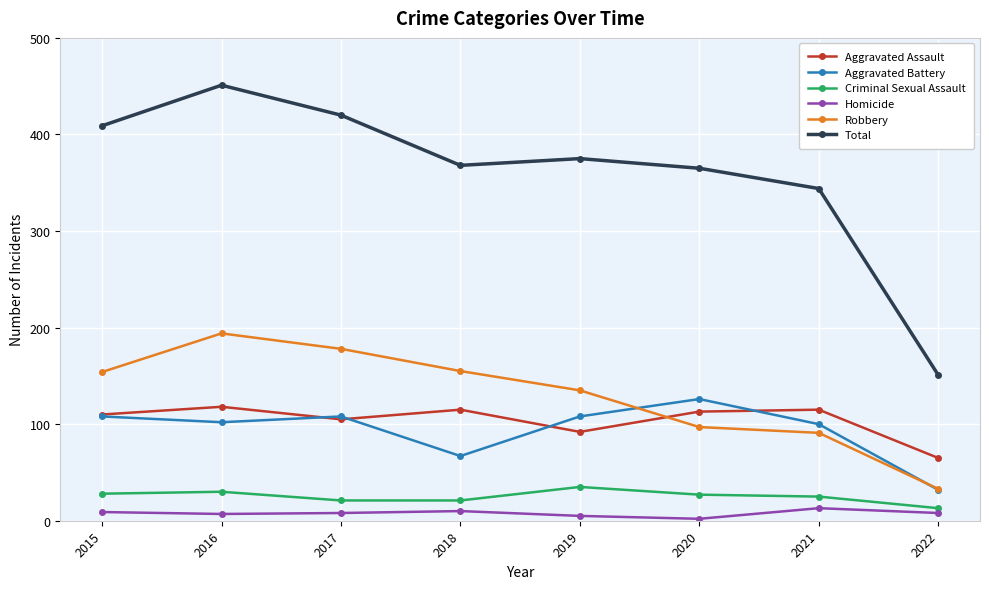

How many data points does each series have?

8